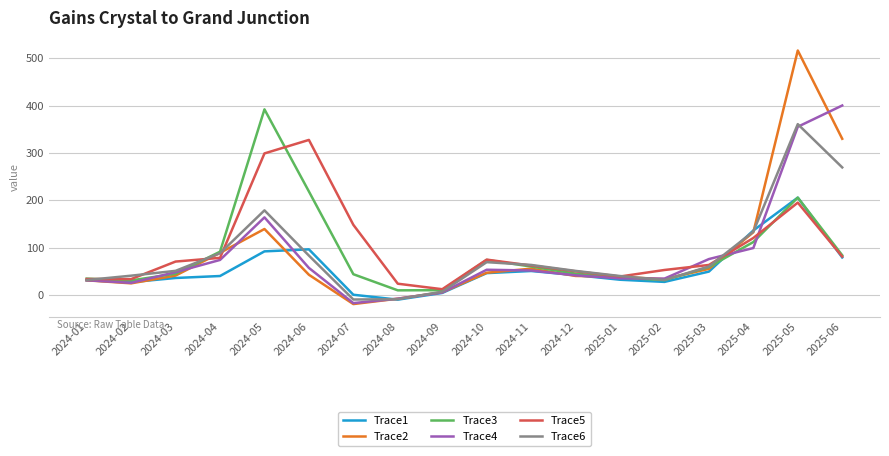

What is the difference between the maximum and minimum values in the Trace2 series?

535.6